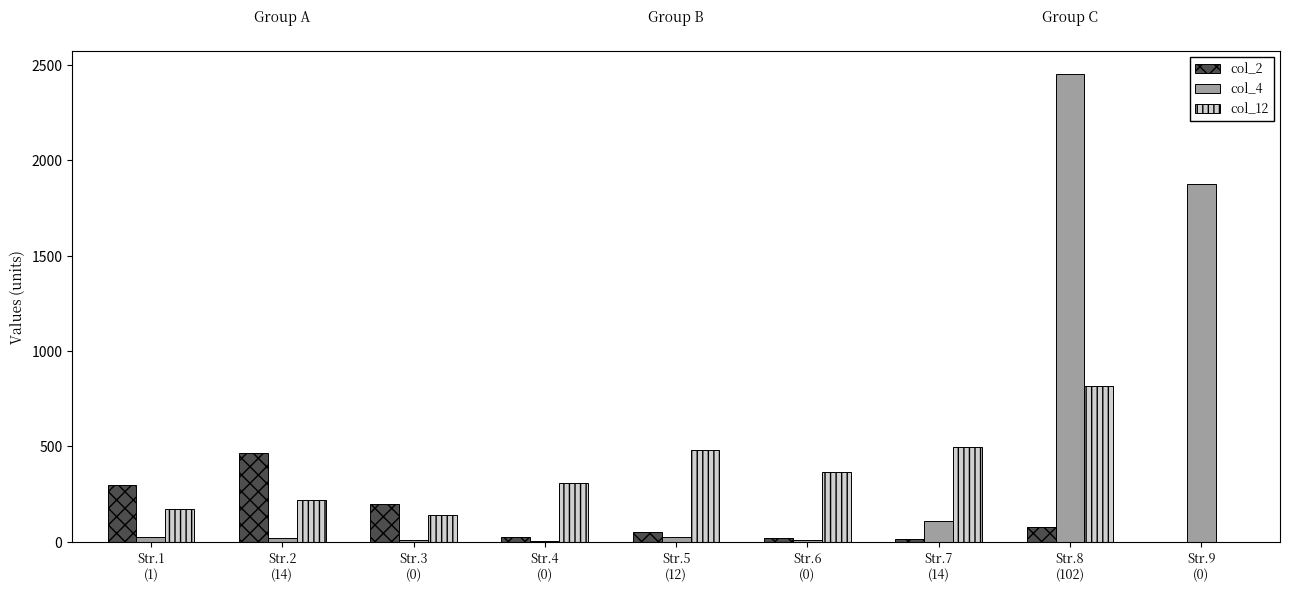

How many groups of bars are there?

9